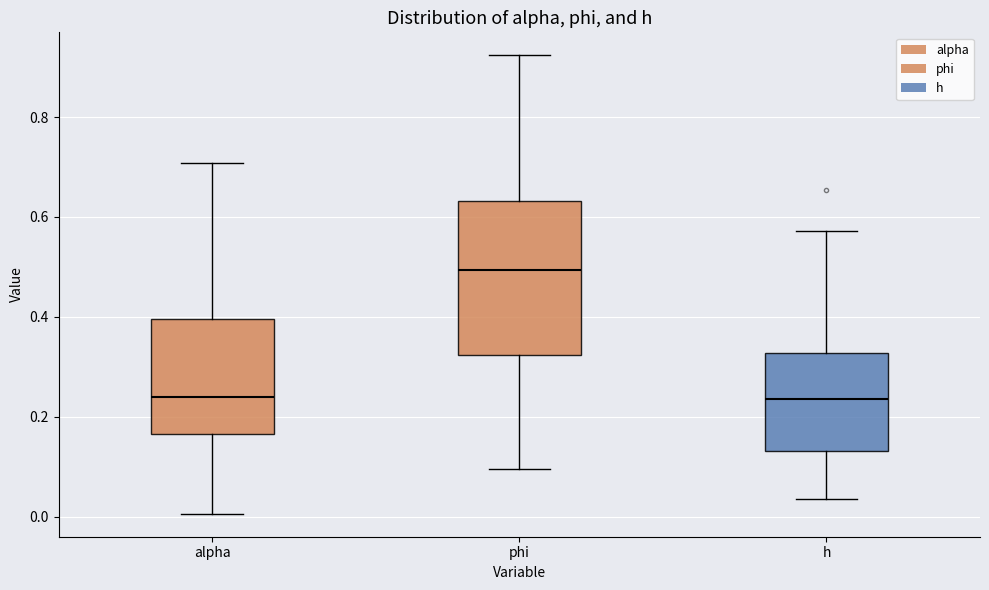

Where is the lower edge of the box for h on the y-axis? The values are not printed on the chart, so give them approximately, as read against the axis.

0.14